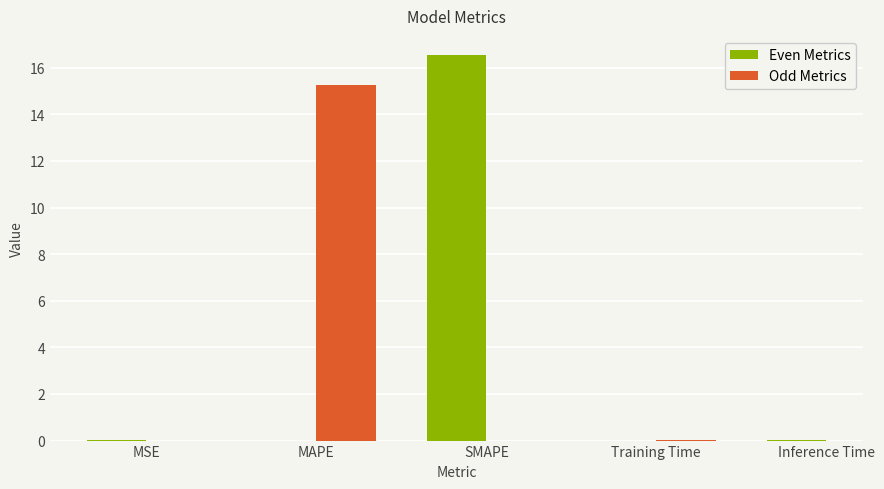

At which category does the chart reach its minimum across all series?

MSE